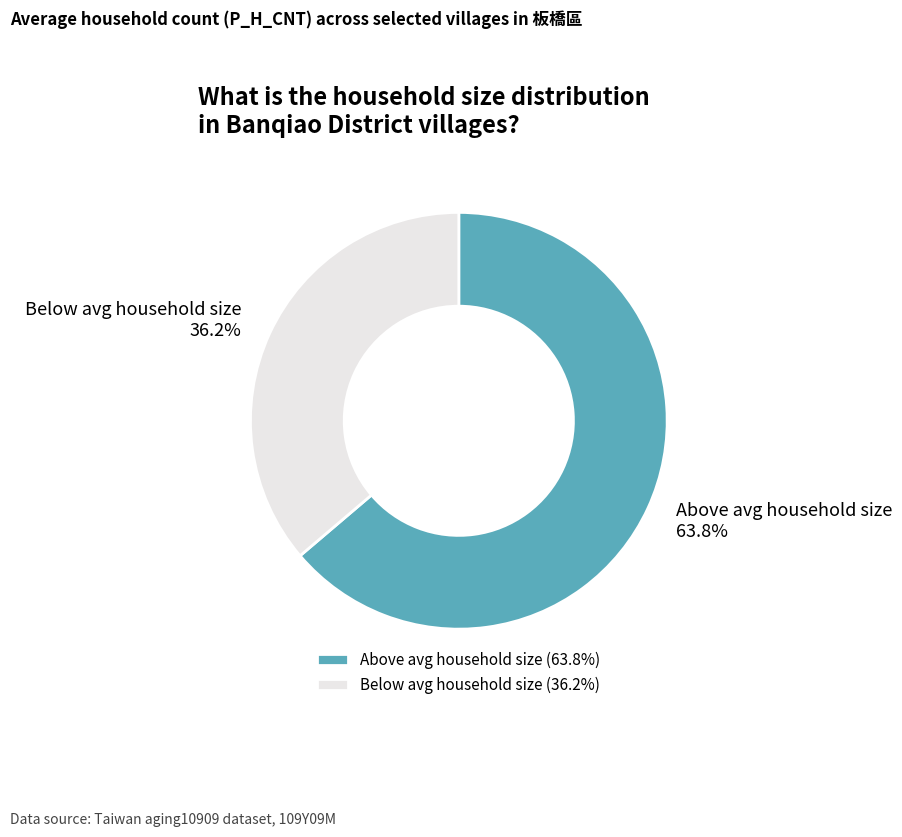

Between Below avg household size and Above avg household size, which is larger?

Above avg household size